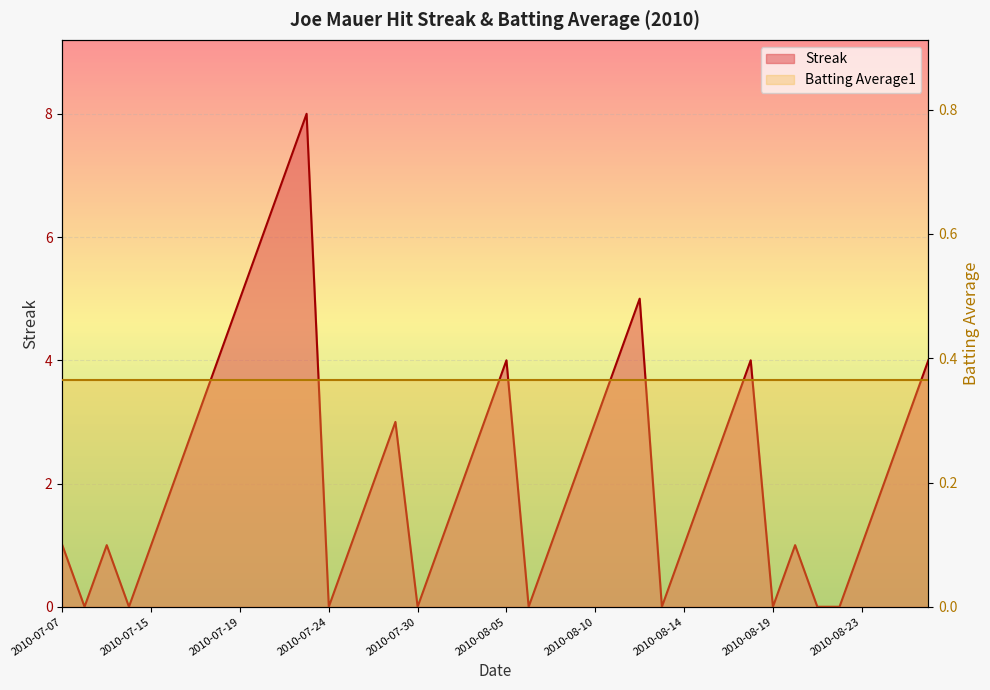

How many values are above zero?

31